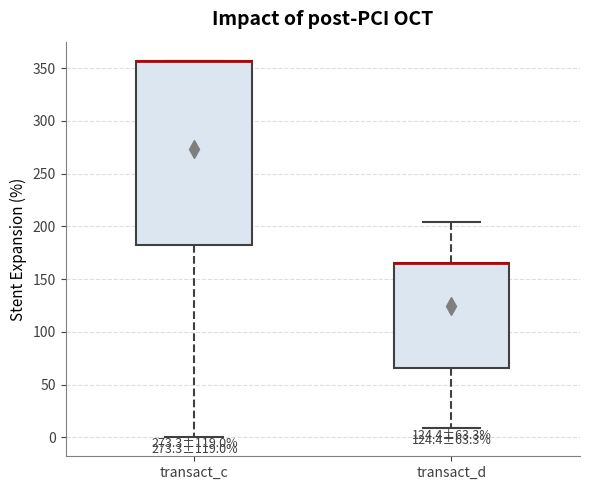

Comparing the boxes themselves (not the whiskers), which one is the tallest?

transact_c